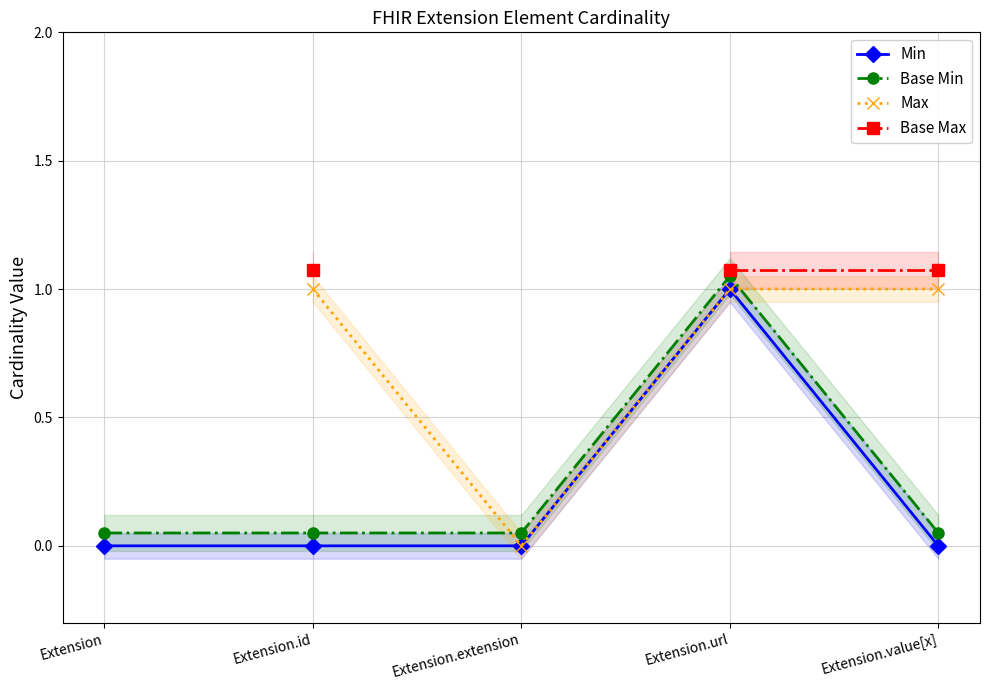

At which category does the chart reach its minimum across all series?

Extension